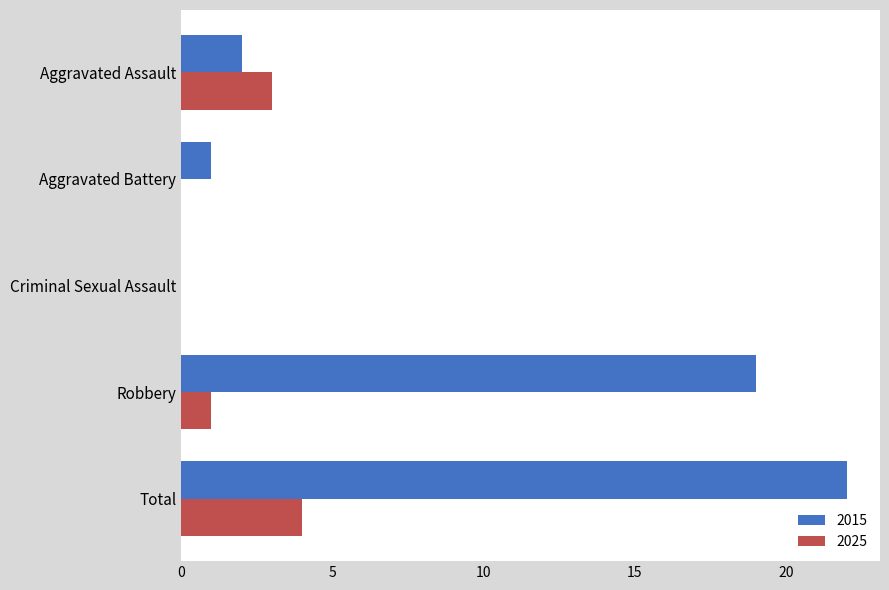

True or false: 2025 has a value of 4 at Total.

True